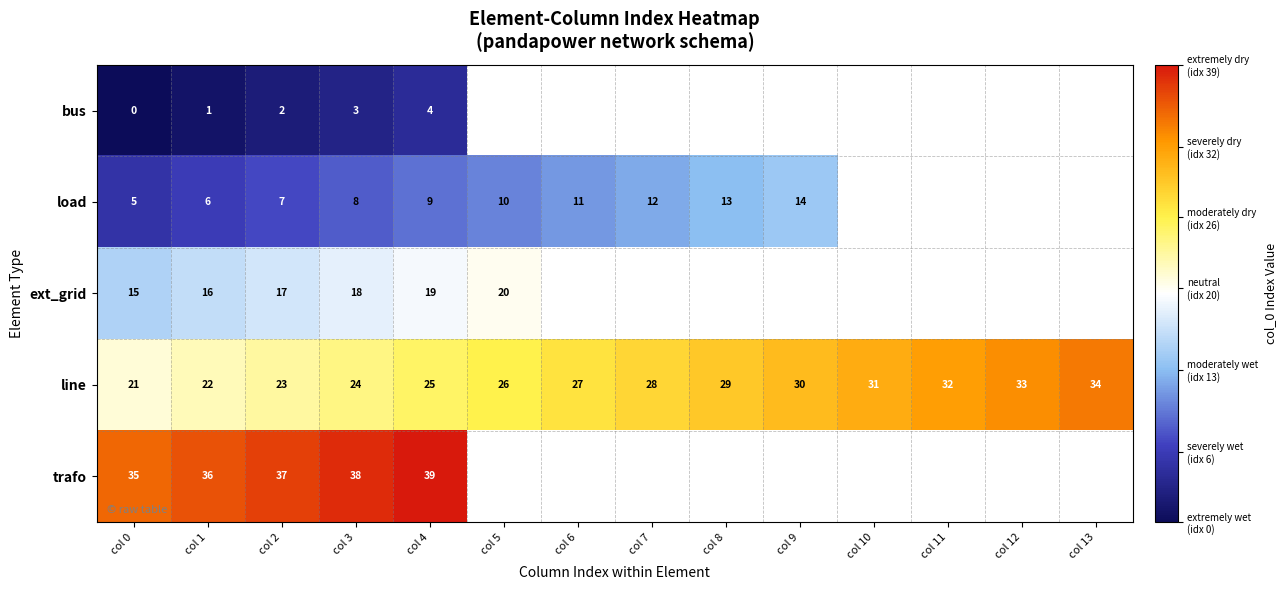

What is the sum of the line values at col 7 and col 5?

54